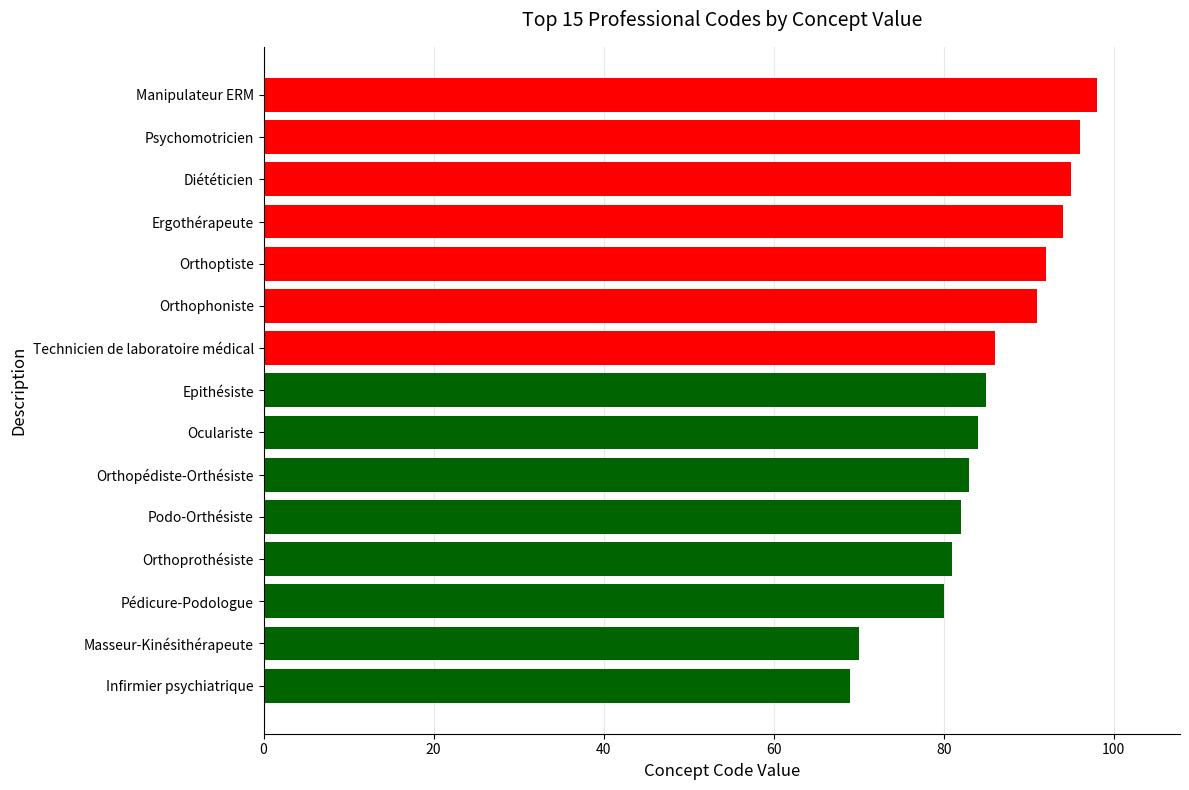

List the labels in order of value, smallest first.

Infirmier psychiatrique, Masseur-Kinésithérapeute, Pédicure-Podologue, Orthoprothésiste, Podo-Orthésiste, Orthopédiste-Orthésiste, Oculariste, Epithésiste, Technicien de laboratoire médical, Orthophoniste, Orthoptiste, Ergothérapeute, Diététicien, Psychomotricien, Manipulateur ERM